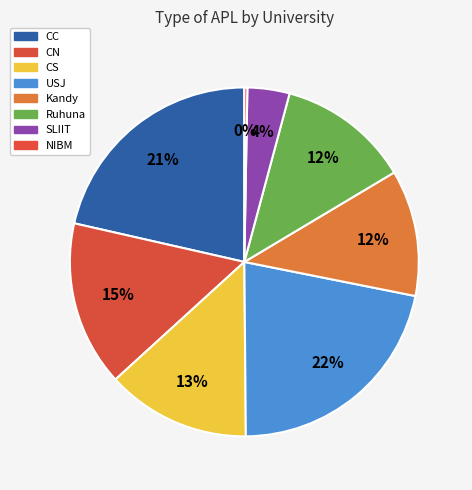

How many segments does this pie chart have?

8